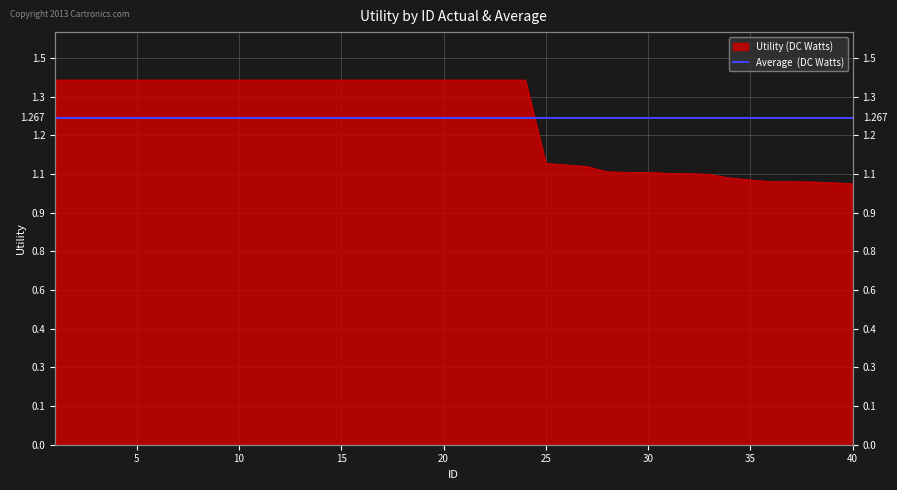

At which category does the chart reach its peak across all series?

1